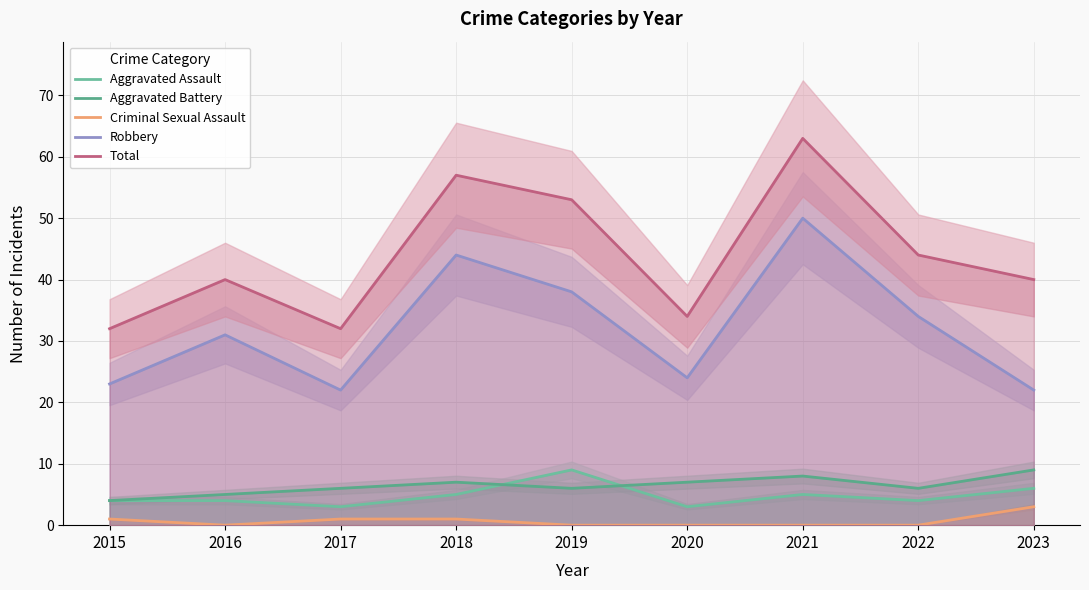

True or false: Aggravated Battery and Robbery intersect in this chart.

False